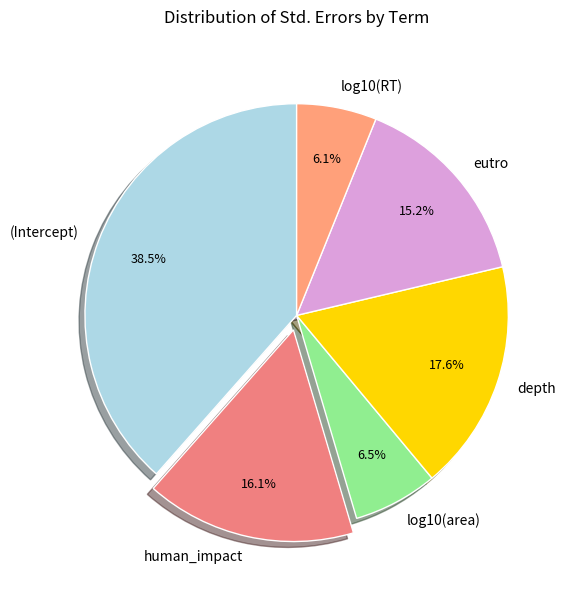

To the nearest percent, what is the difference between the largest and smallest slice percentages?

32%